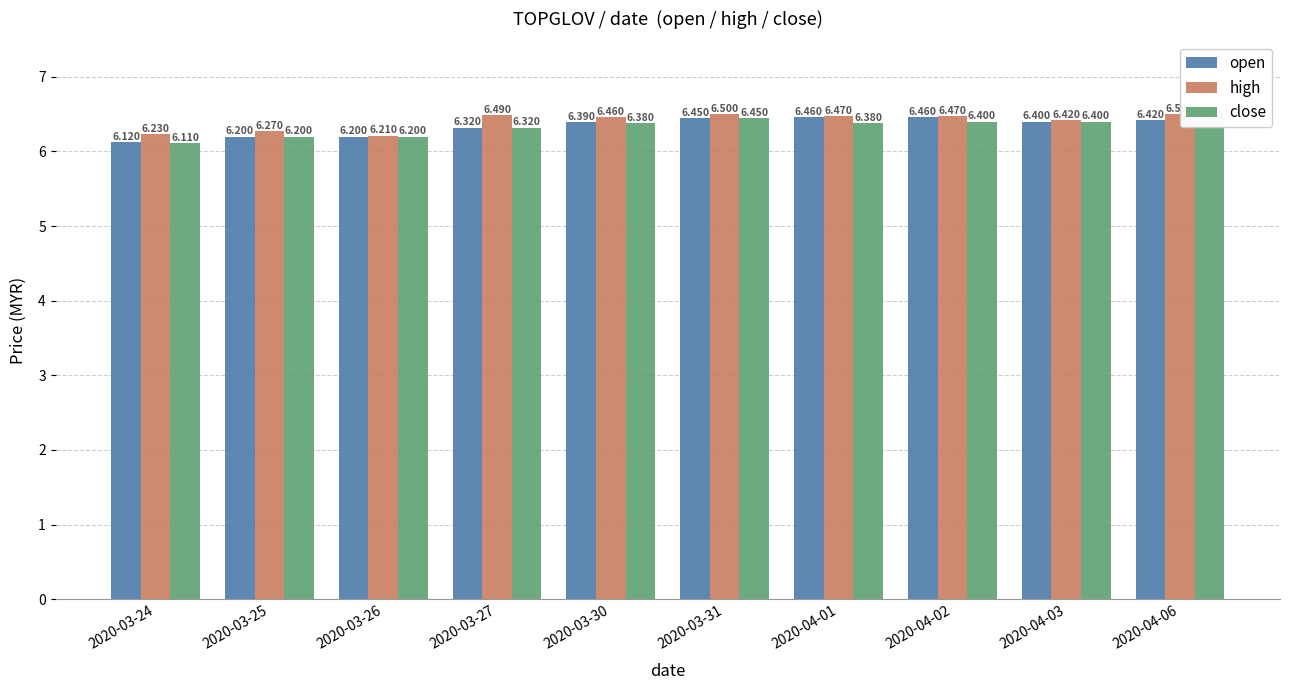

Count the number of categories in the chart.

10